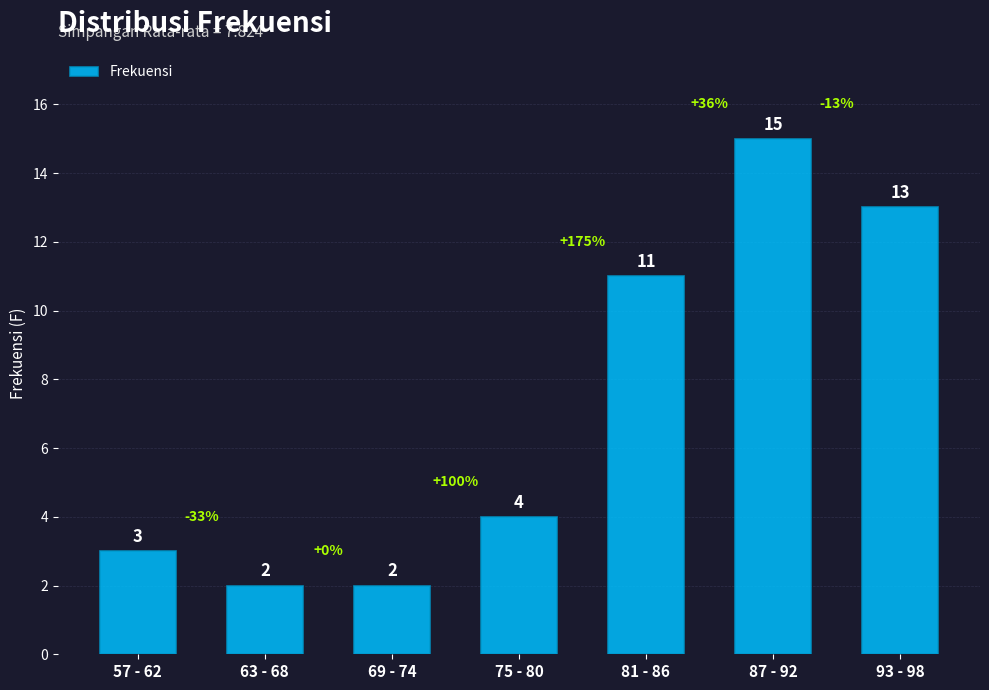

Are the bars grouped side by side (vs. stacked)?

No